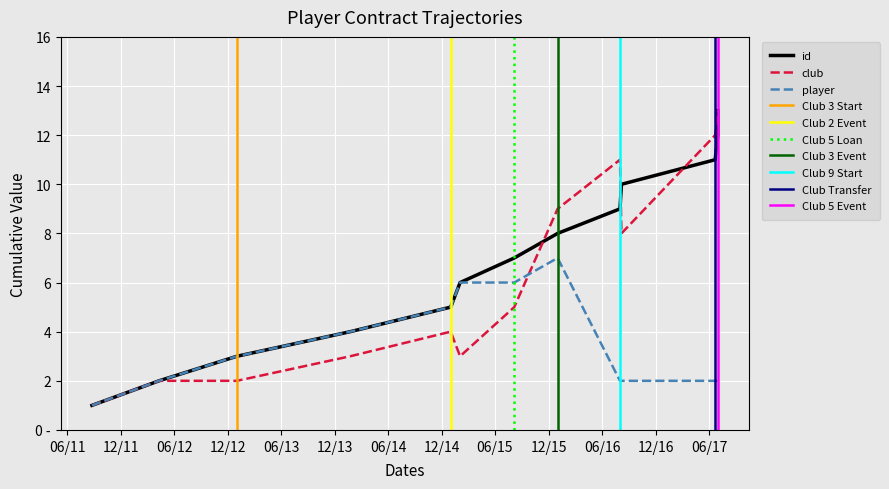

Count the number of categories in the chart.

13